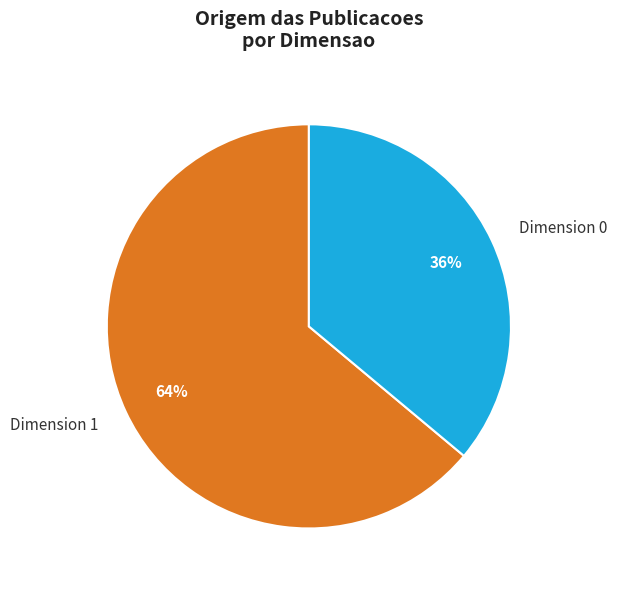

Count the number of slices in the pie.

2